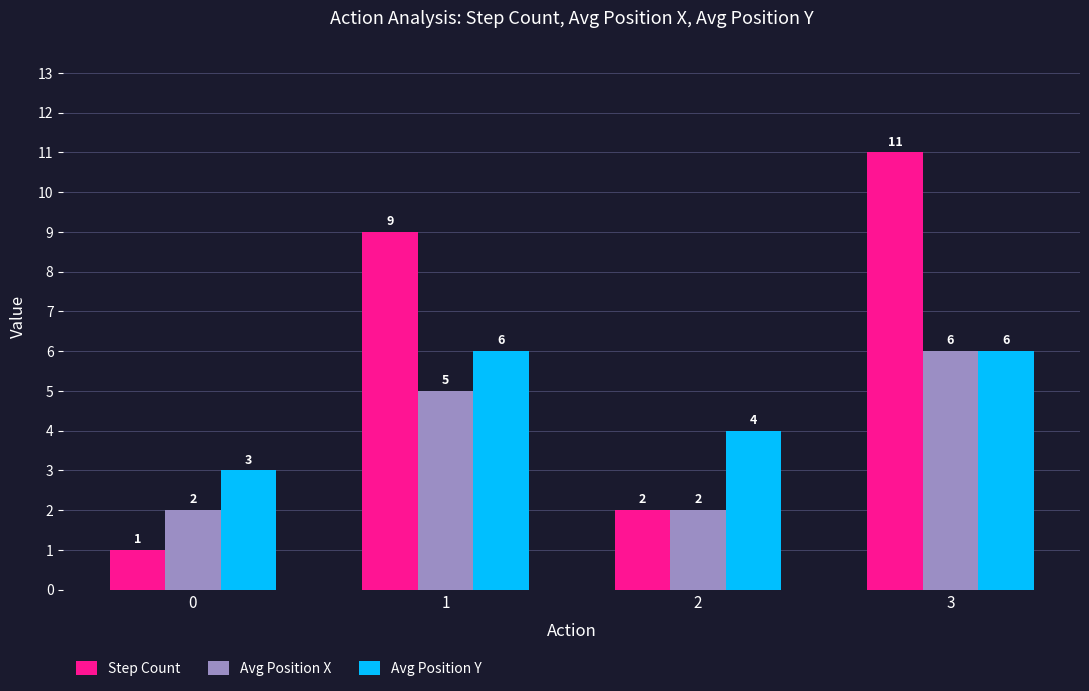

What is the minimum value shown in the chart?

1